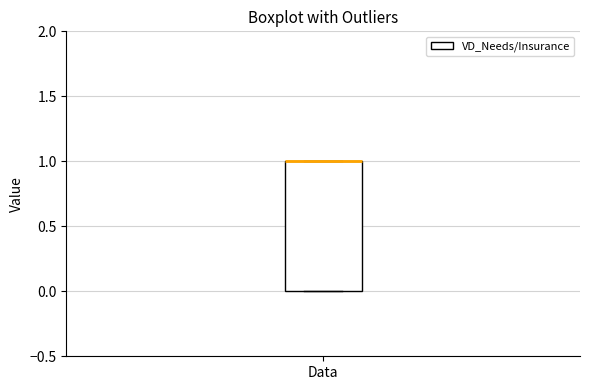

Read this box plot against the y-axis: the position of the median line, the range covered by the box, and the ends of both whiskers. The values are not printed on the chart, so give them approximately, as read against the axis.

median 1 (drawn on the box's upper edge), box 0 to 1, whiskers 0 to 1